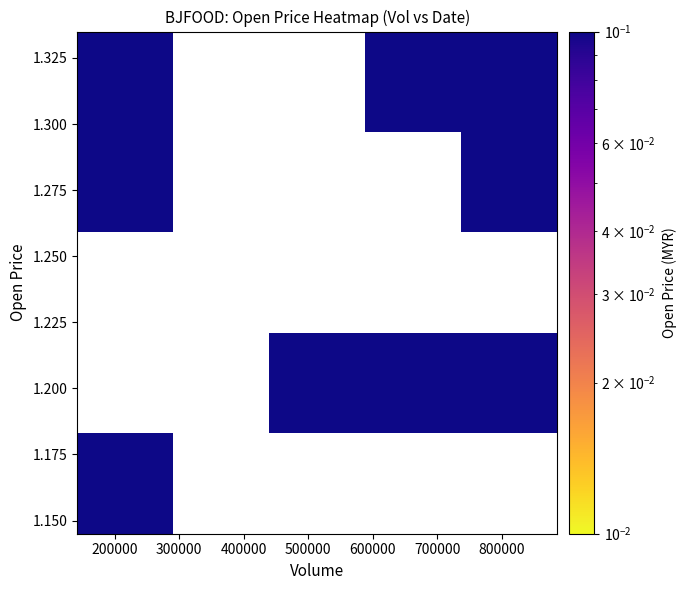

What is the average X value?

514000.0